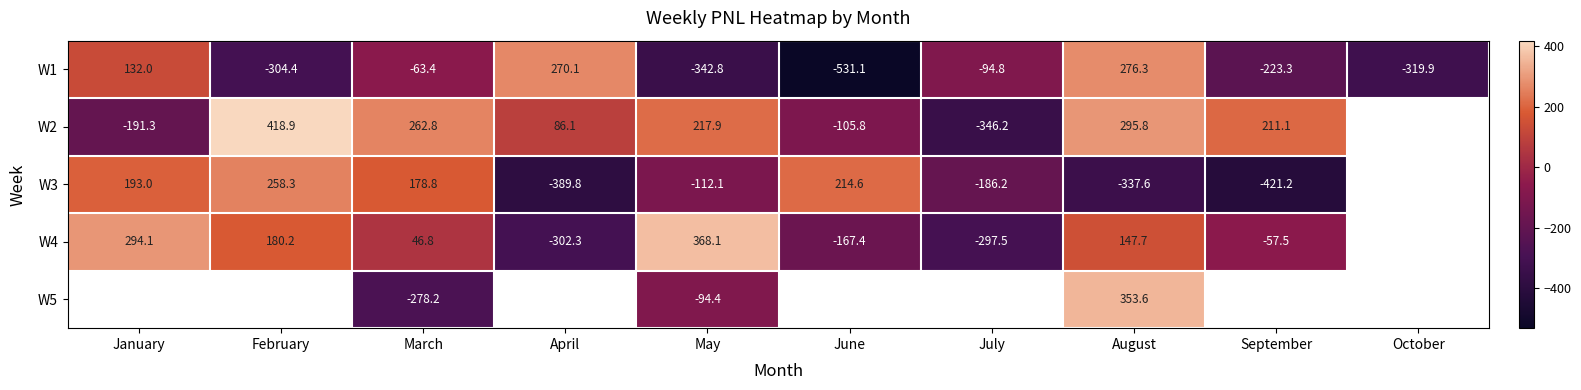

Is the value of W2 at April greater than the value of W4 at May?

No